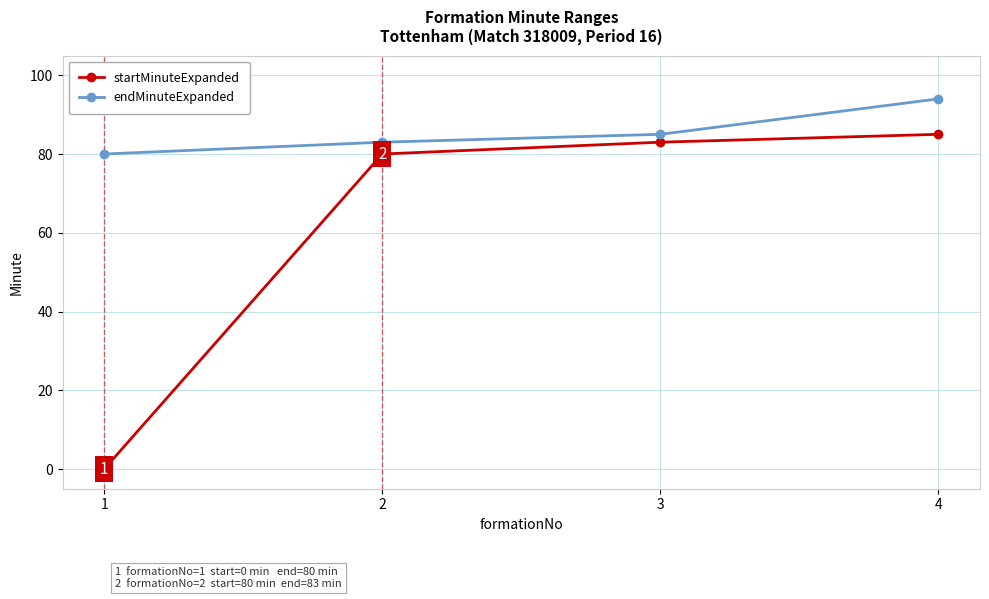

True or false: endMinuteExpanded and startMinuteExpanded intersect in this chart.

False